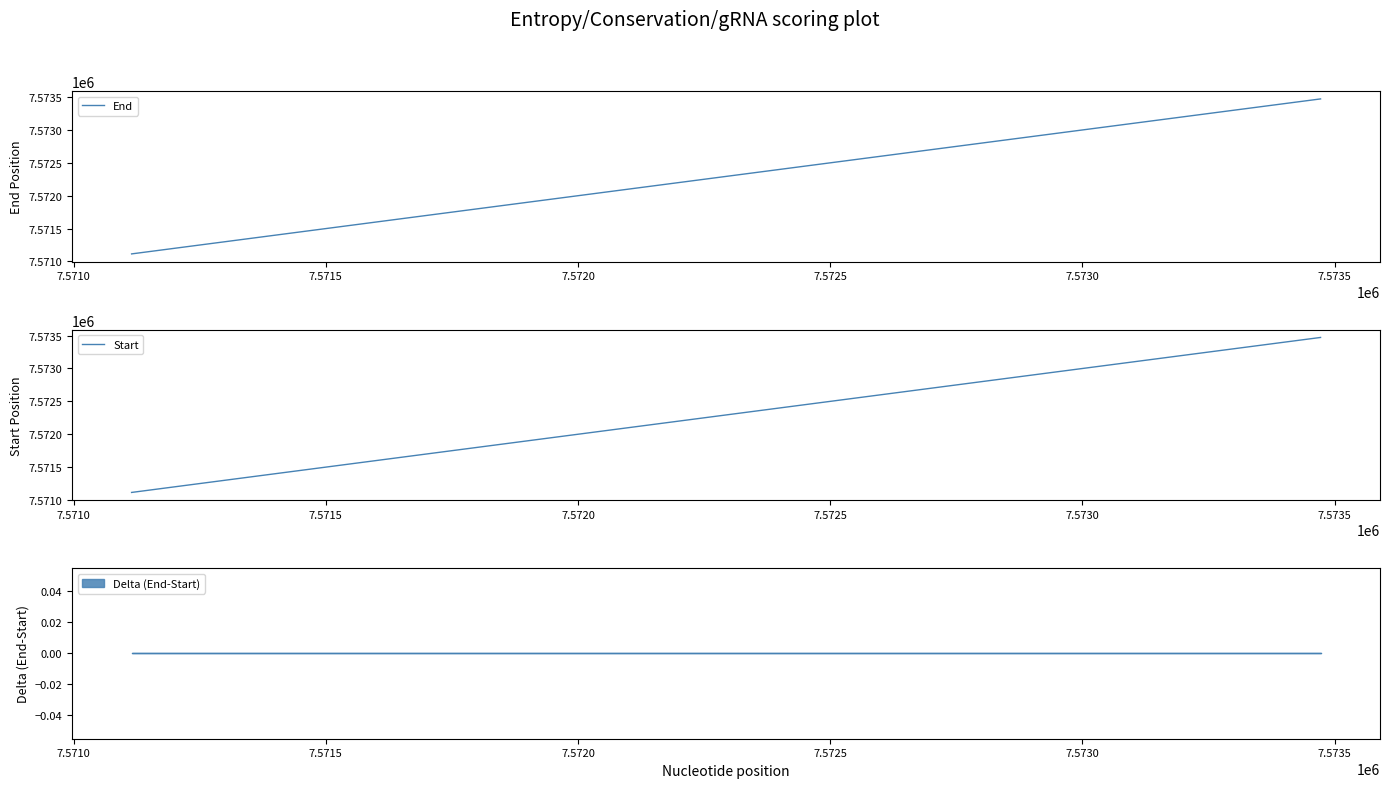

What is the lowest value of the End series?

7571115